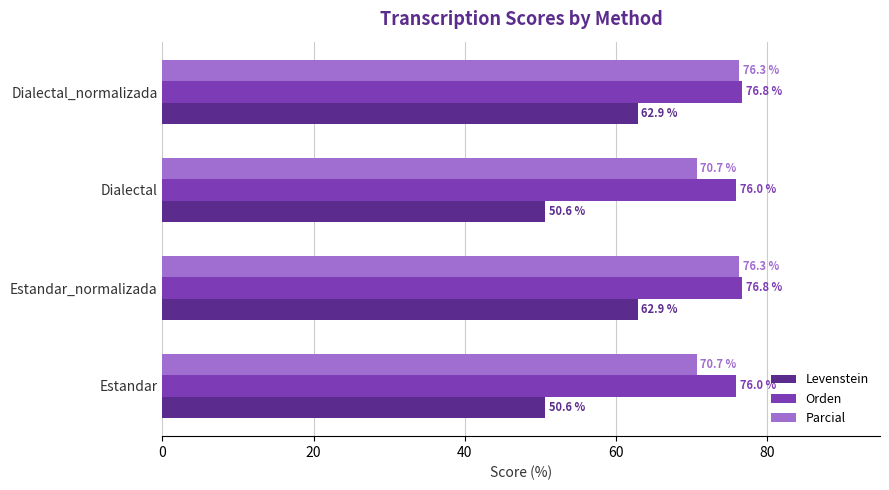

Which series has the widest spread of values?

Levenstein